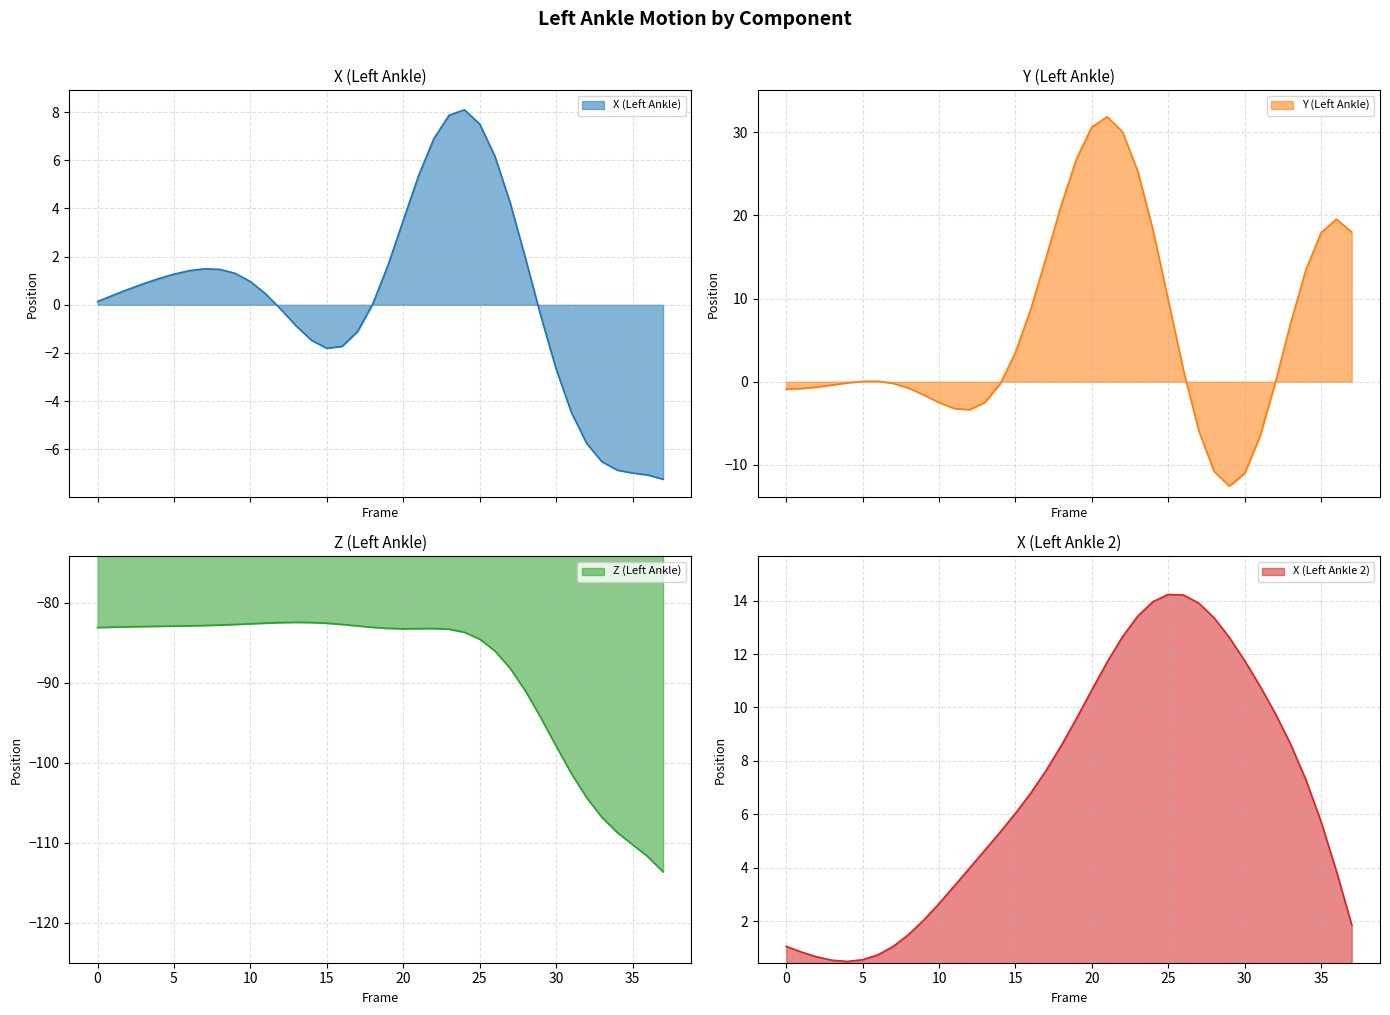

Reading left to right, list all the values displayed in this chart.

X (Left Ankle): 0.1	0.4	0.6	0.9	1.1	1.3	1.4	1.5	1.5	1.3	1.0	0.5	-0.2	-0.9	-1.5	-1.8	-1.7	-1.1	0.0	1.6	3.5	5.4	6.9	7.9	8.1	7.5	6.2	4.2	1.9	-0.5	-2.7	-4.5	-5.8	-6.5	-6.9	-7.0	-7.1	-7.2
Y (Left Ankle): -0.9	-0.8	-0.6	-0.4	-0.1	0.0	0.1	-0.2	-0.8	-1.6	-2.5	-3.2	-3.4	-2.5	-0.3	3.5	8.7	14.9	21.2	26.8	30.6	31.8	30.1	25.3	18.2	9.8	1.3	-5.9	-10.8	-12.6	-11.0	-6.6	-0.1	7.0	13.4	17.9	19.5	18.0
Z (Left Ankle): -83.1	-83.0	-83.0	-83.0	-82.9	-82.9	-82.9	-82.8	-82.8	-82.7	-82.6	-82.5	-82.5	-82.4	-82.4	-82.5	-82.7	-82.9	-83.0	-83.2	-83.2	-83.2	-83.2	-83.3	-83.7	-84.5	-86.0	-88.2	-91.0	-94.4	-97.9	-101.3	-104.4	-106.8	-108.7	-110.2	-111.7	-113.6
X (Left Ankle 2): 1.1	0.8	0.7	0.5	0.5	0.6	0.7	1.1	1.5	2.0	2.7	3.3	4.0	4.7	5.3	6.0	6.8	7.6	8.6	9.6	10.7	11.7	12.6	13.4	14.0	14.2	14.2	13.9	13.4	12.6	11.7	10.8	9.8	8.6	7.3	5.7	3.9	1.9